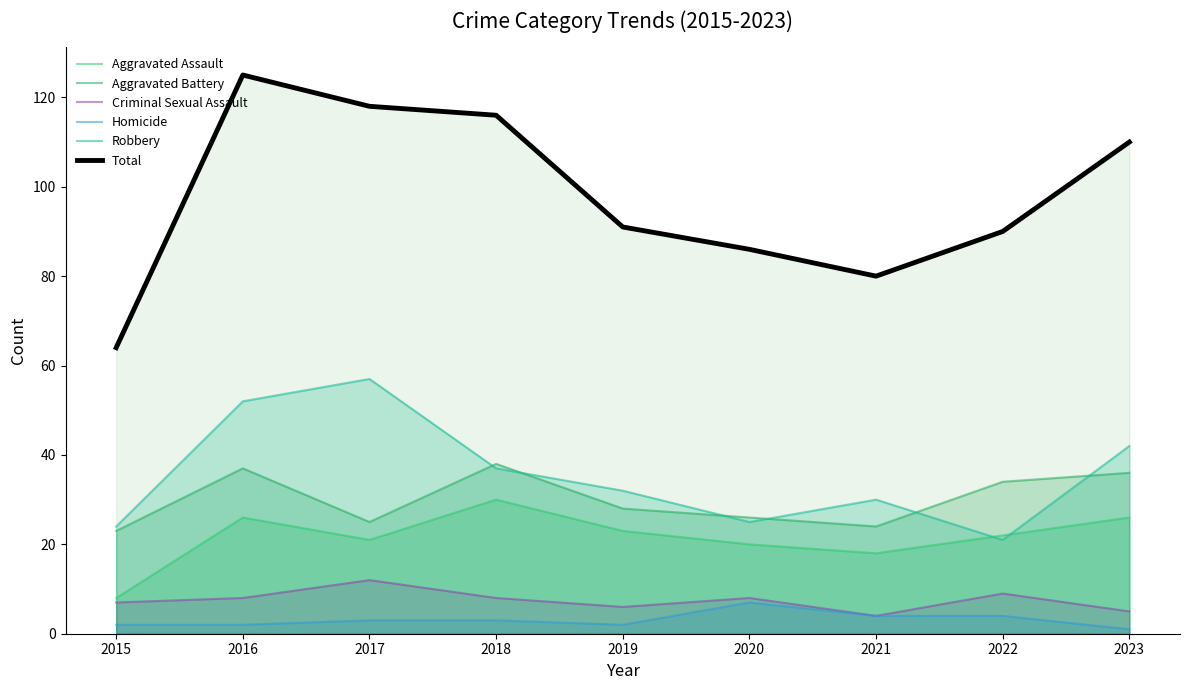

Where does the Aggravated Battery series first go above 28?

2016